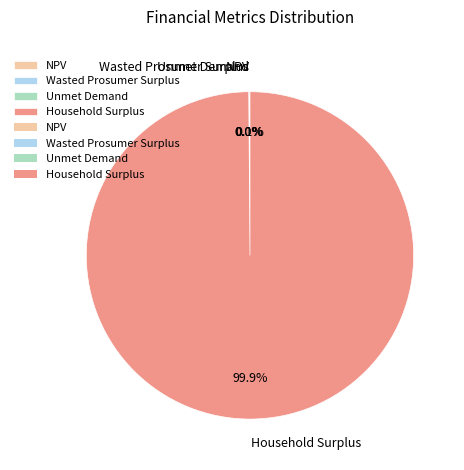

What percentage is NOT represented by Household Surplus?

0.1%